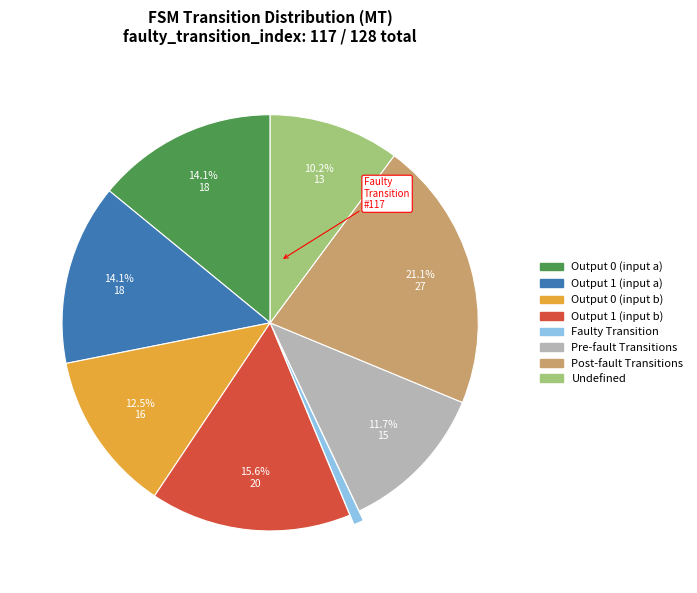

Is there a majority slice in this chart?

No